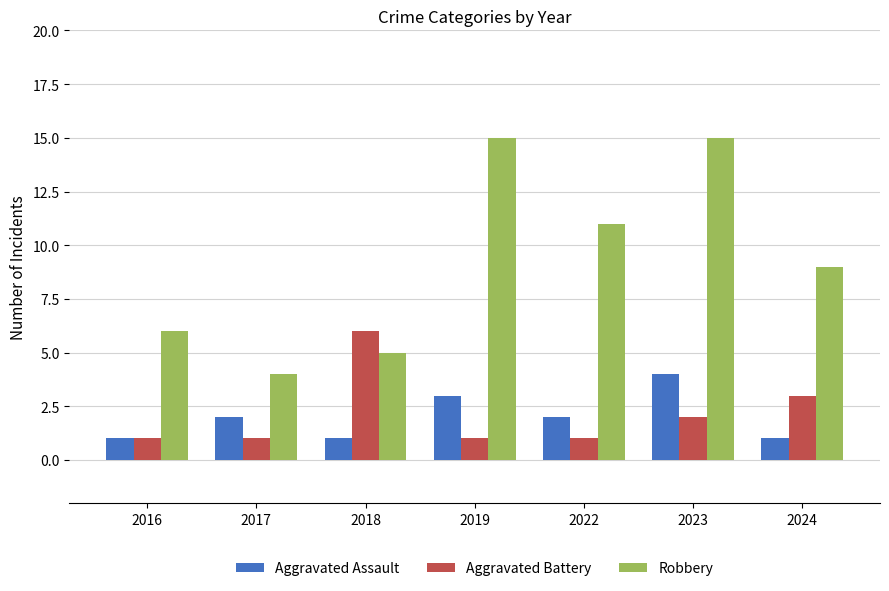

Reading left to right, what are all the values shown in this chart?

Aggravated Assault: 2016=1	2017=2	2018=1	2019=3	2022=2	2023=4	2024=1
Aggravated Battery: 2016=1	2017=1	2018=6	2019=1	2022=1	2023=2	2024=3
Robbery: 2016=6	2017=4	2018=5	2019=15	2022=11	2023=15	2024=9